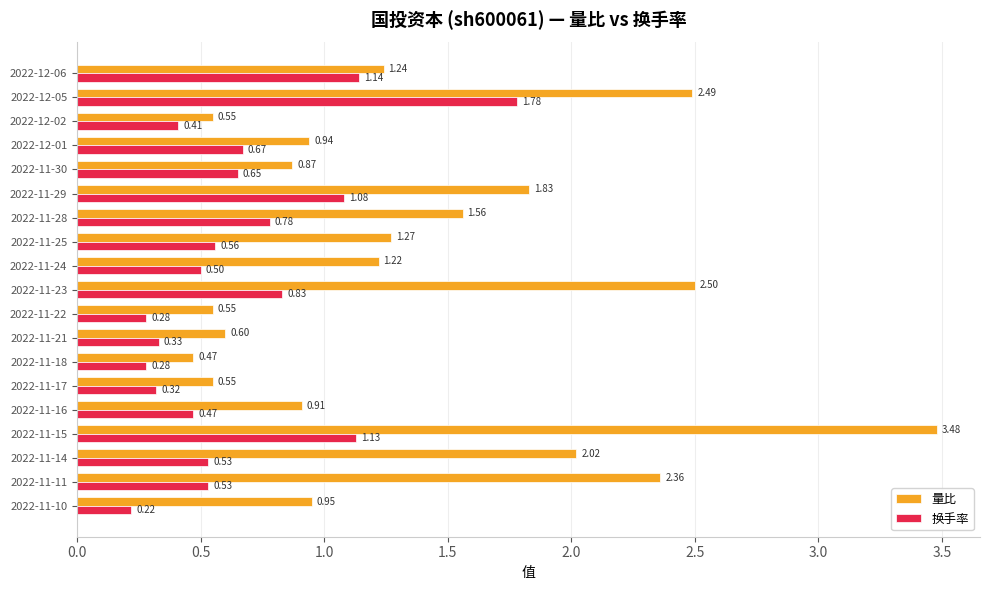

At which category is the sum across all series the highest?

2022-11-15